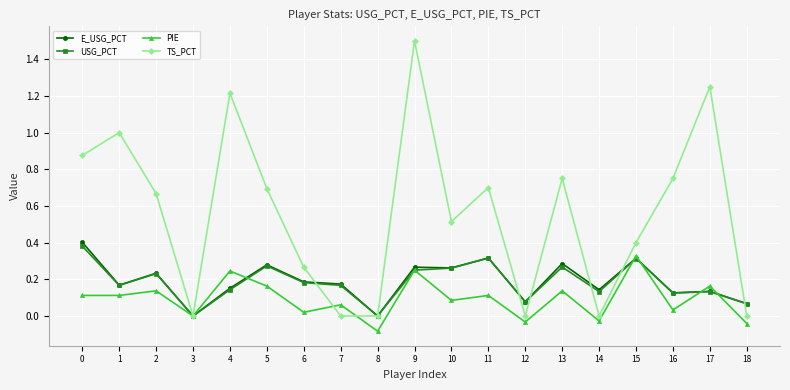

Rank the series by their maximum value, from lowest to highest.

PIE, USG_PCT, E_USG_PCT, TS_PCT